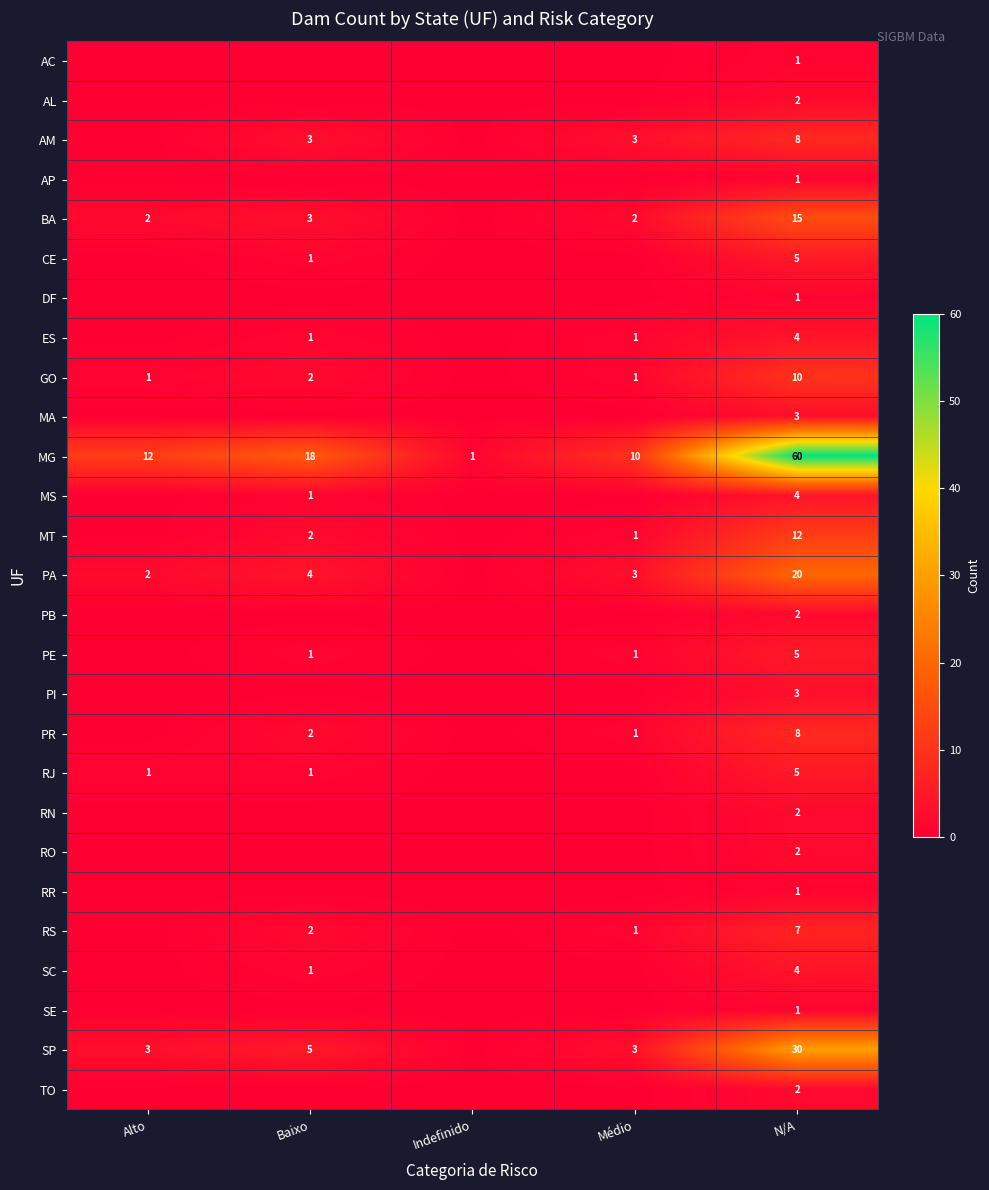

True or false: SP has a value of 3 at Alto.

True